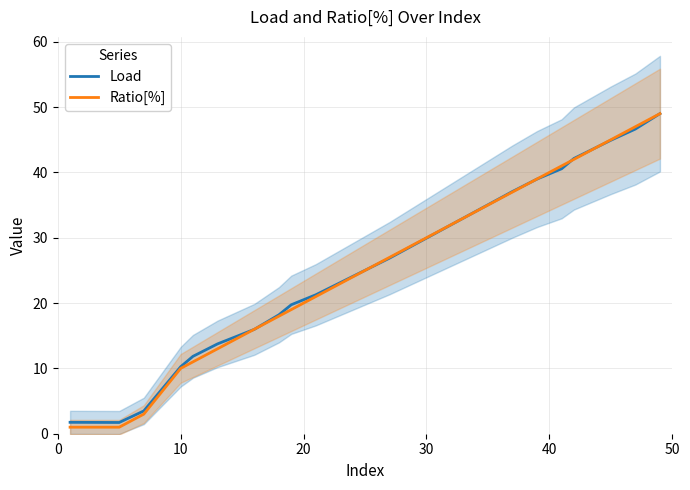

True or false: Load and Ratio[%] intersect in this chart.

True